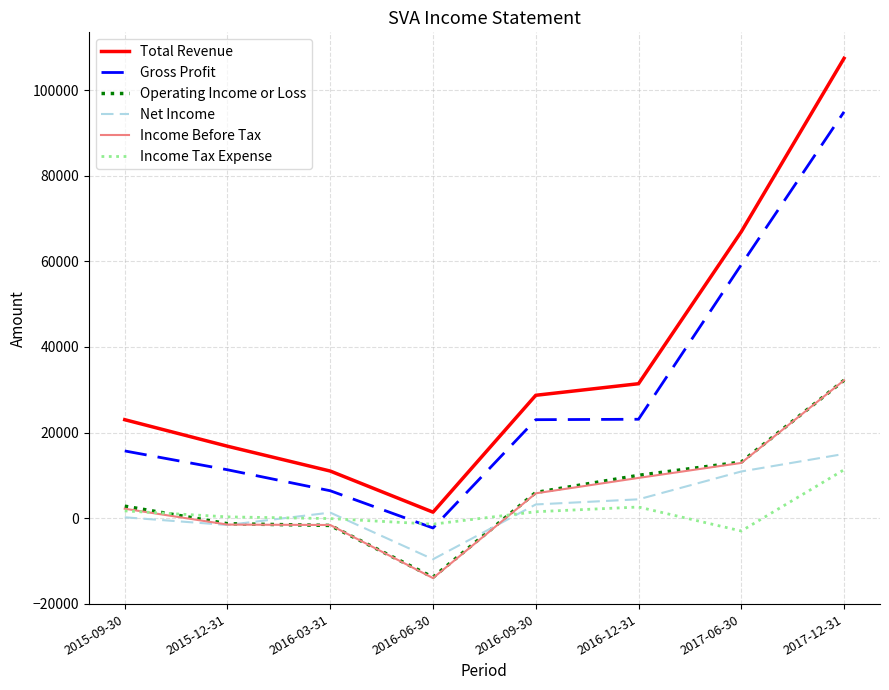

What is the approximate value of Income Before Tax at 2016-06-30?

-14000